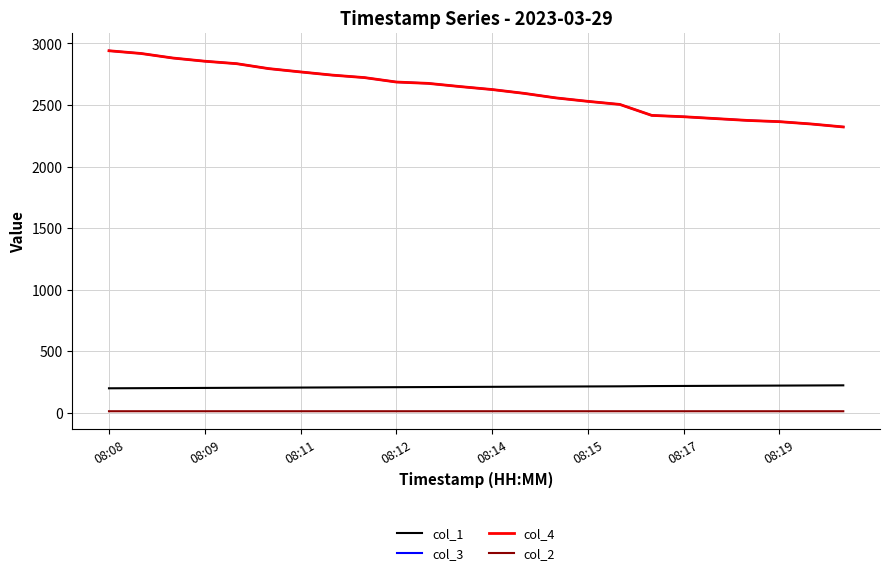

True or false: col_2 has more than 0 points higher than both neighbors.

False